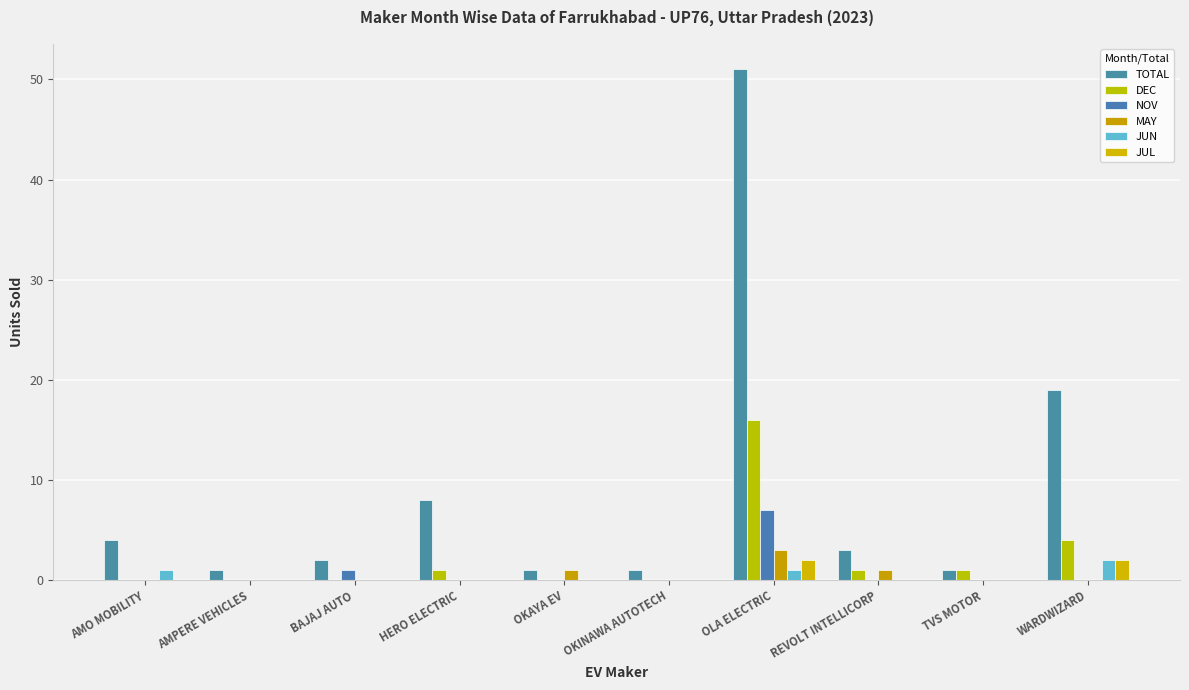

How many categories are shown in the chart?

10